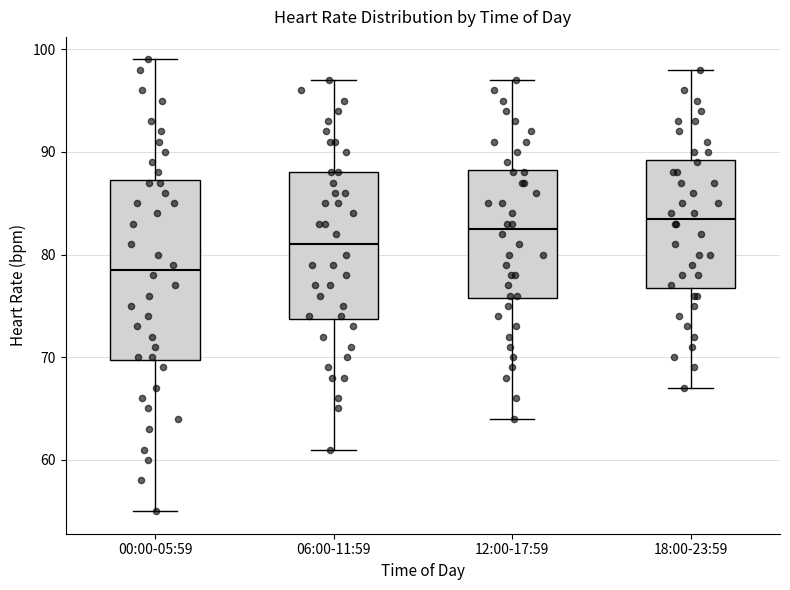

Reading left to right, transcribe this box plot: for each box, give where its median line is, the range the box spans, and where its two whiskers end, as read against the y-axis. The values are not printed on the chart, so give them approximately, as read against the axis.

00:00-05:59: median 79, box 70 to 87, whiskers 55 to 99
06:00-11:59: median 81, box 74 to 88, whiskers 61 to 97
12:00-17:59: median 83, box 76 to 88, whiskers 64 to 97
18:00-23:59: median 84, box 77 to 89, whiskers 67 to 98